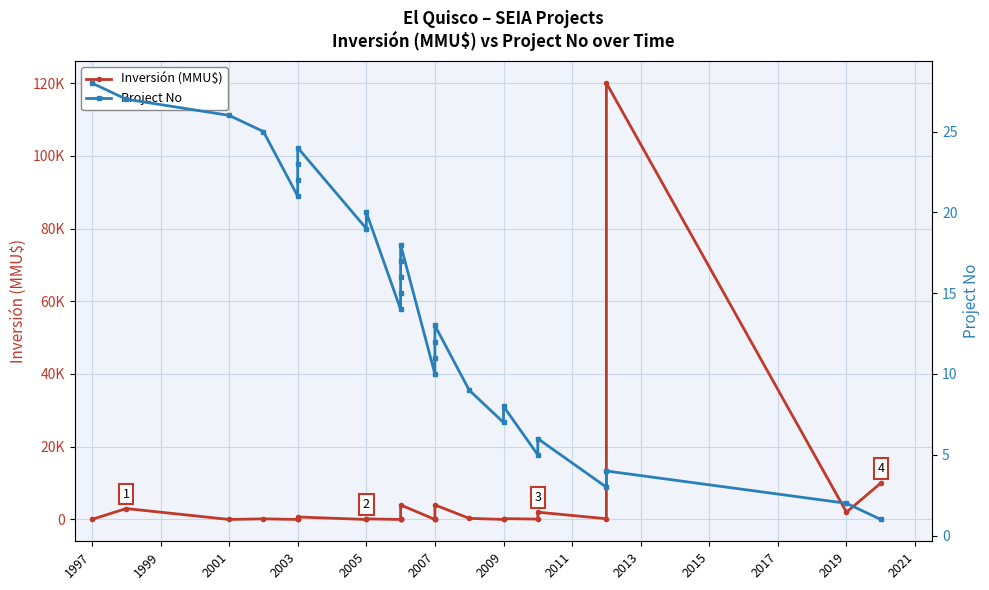

How many interior local valleys does the Project No series have?

7